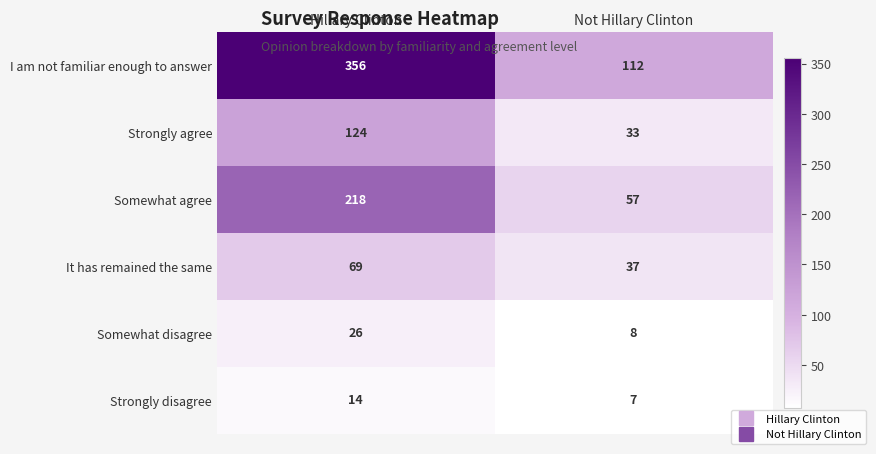

Is it true that Somewhat agree equals 129 at Hillary Clinton?

False